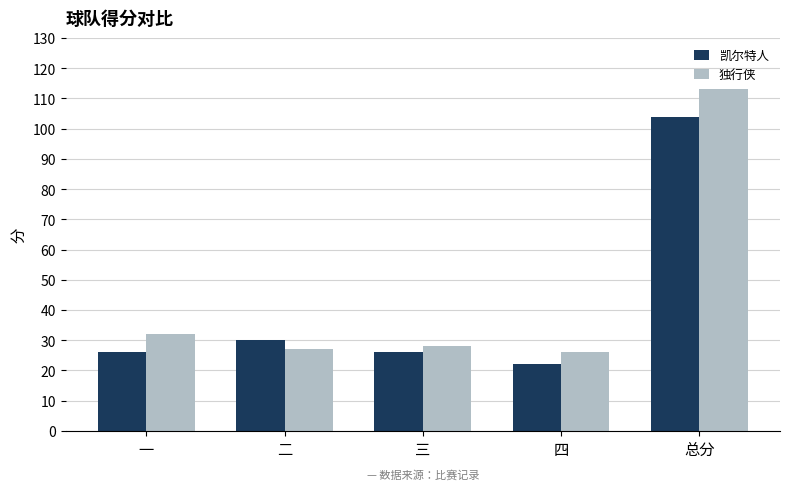

Reading left to right, what are all the values shown in this chart?

凯尔特人: 一=26	二=30	三=26	四=22	总分=104
独行侠: 一=32	二=27	三=28	四=26	总分=113